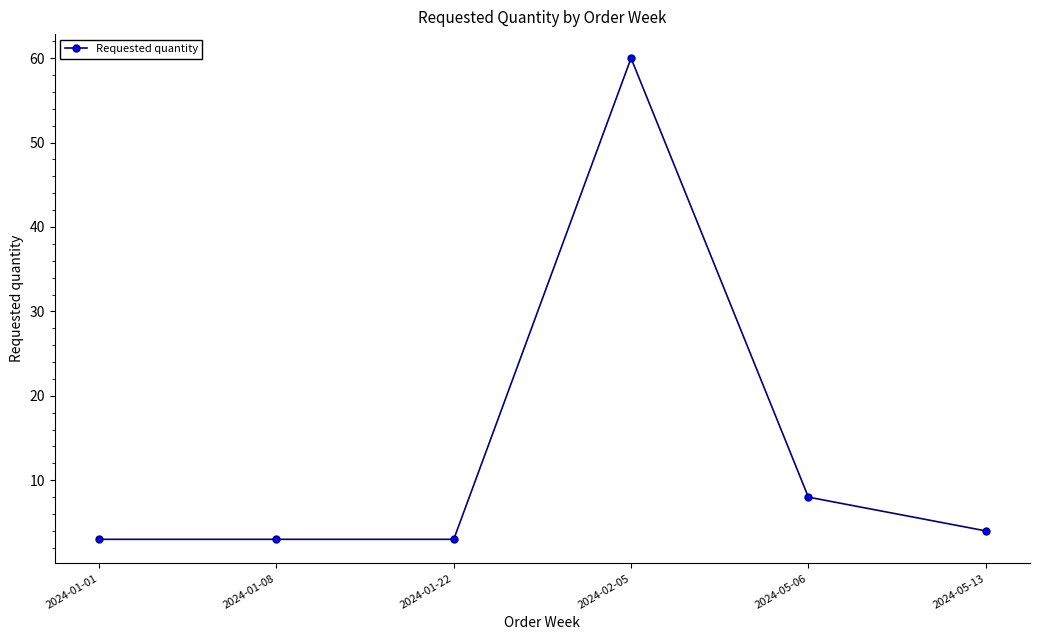

What is the minimum value shown in the chart?

3